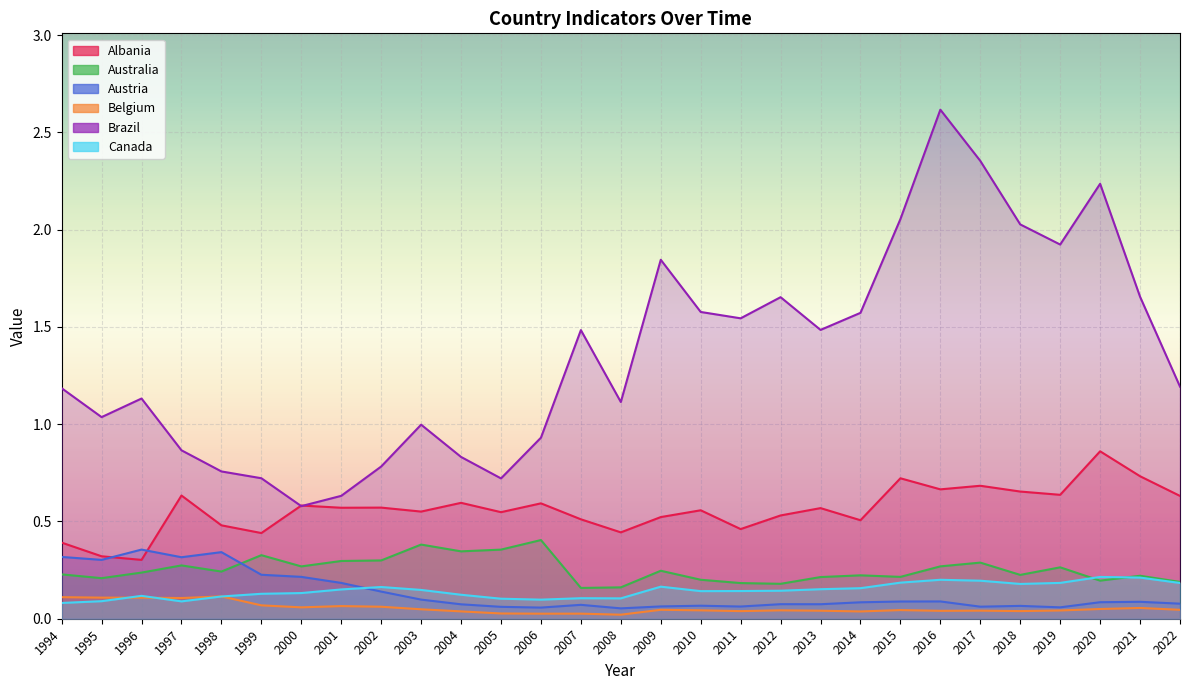

Where is Belgium nearest to the value 0?

2008